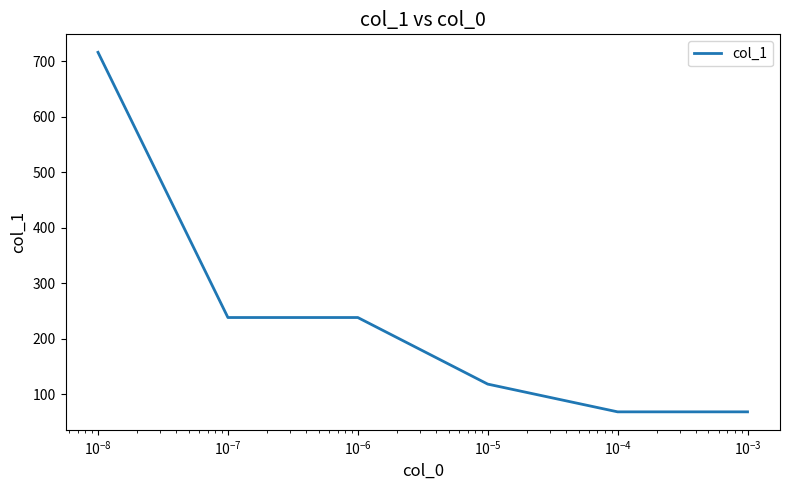

Count the number of categories in the chart.

6